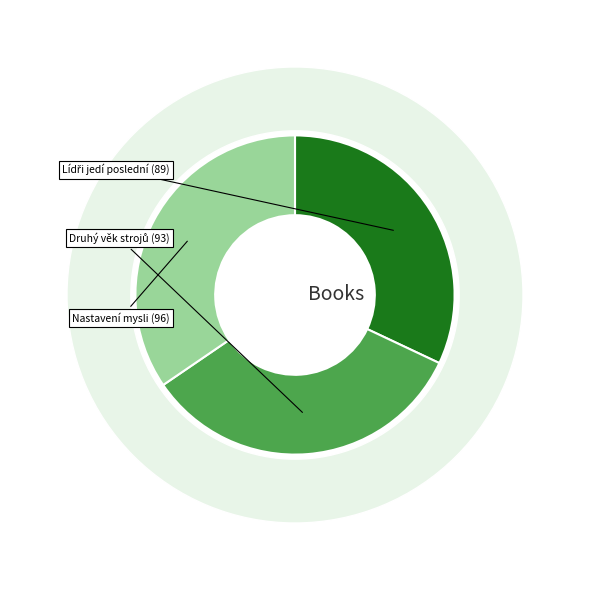

How many slices are in this pie chart?

3